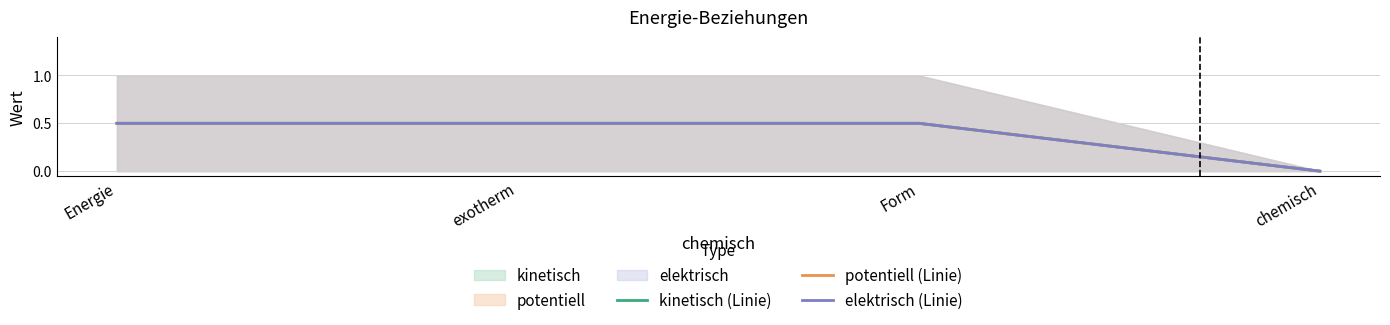

True or false: potentiell (Linie) has more than 0 interior local peaks.

False